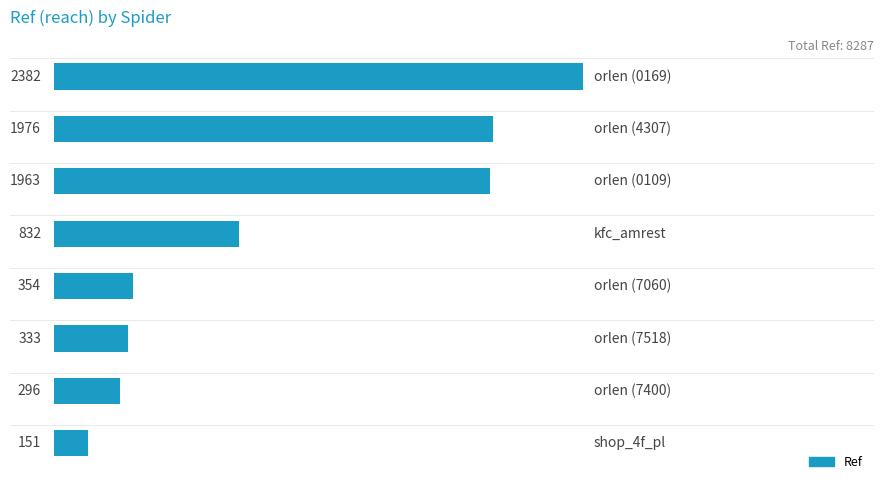

What is the average value?

1036